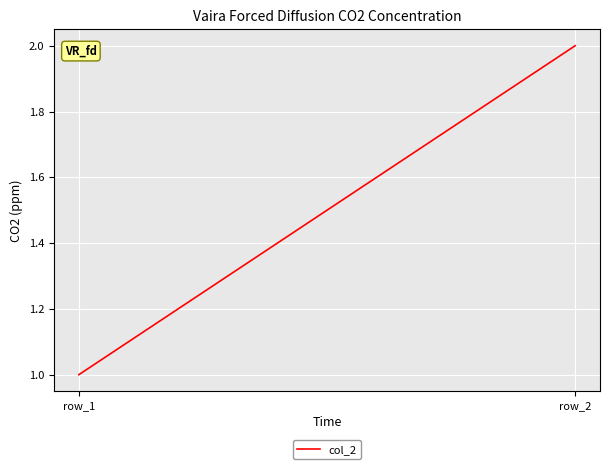

What is the minimum value shown in the chart?

1